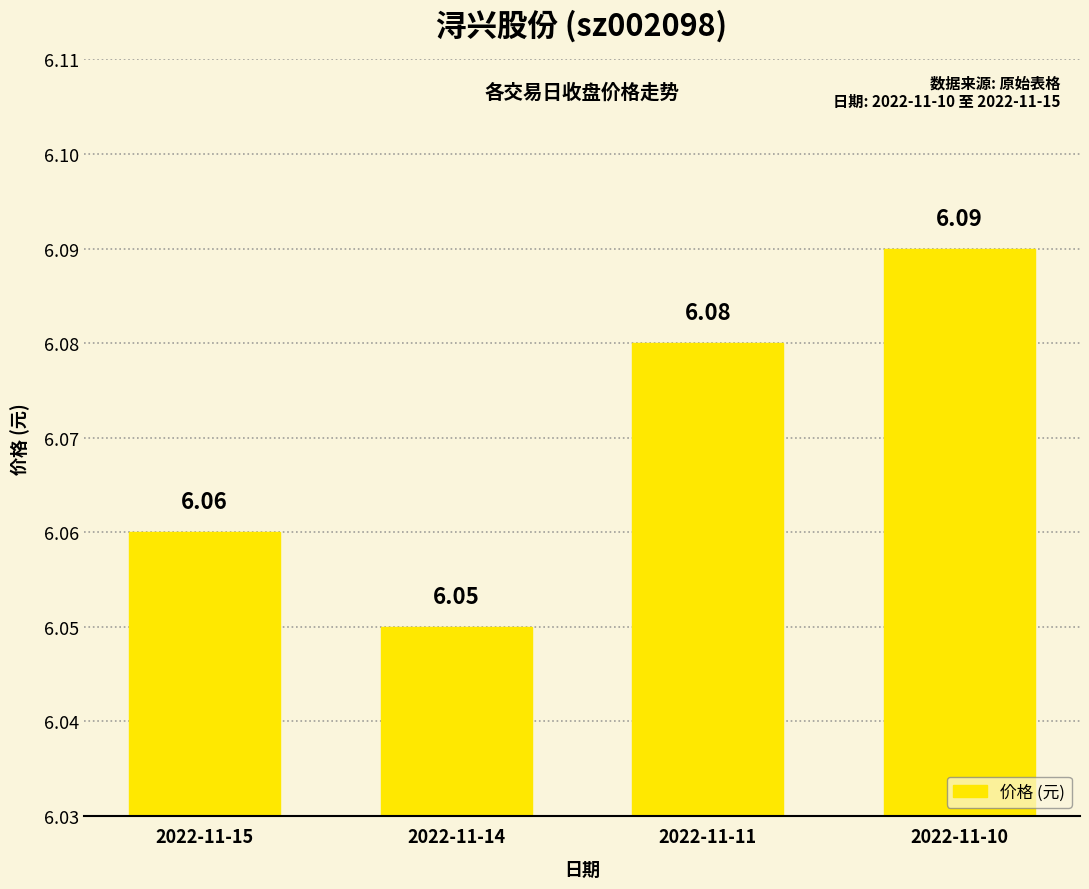

What is the sum of all values?

24.3